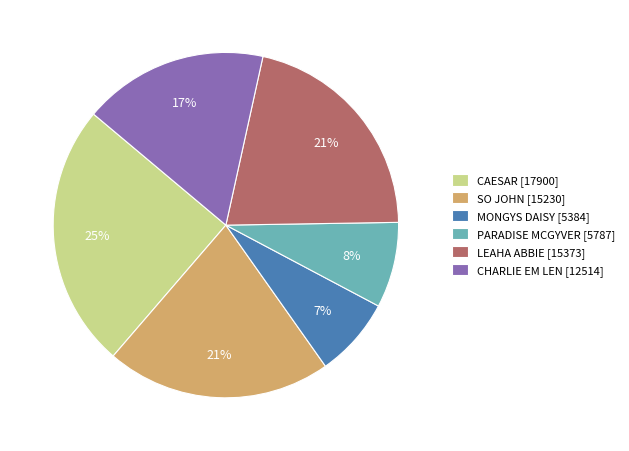

How many slices are in this pie chart?

6